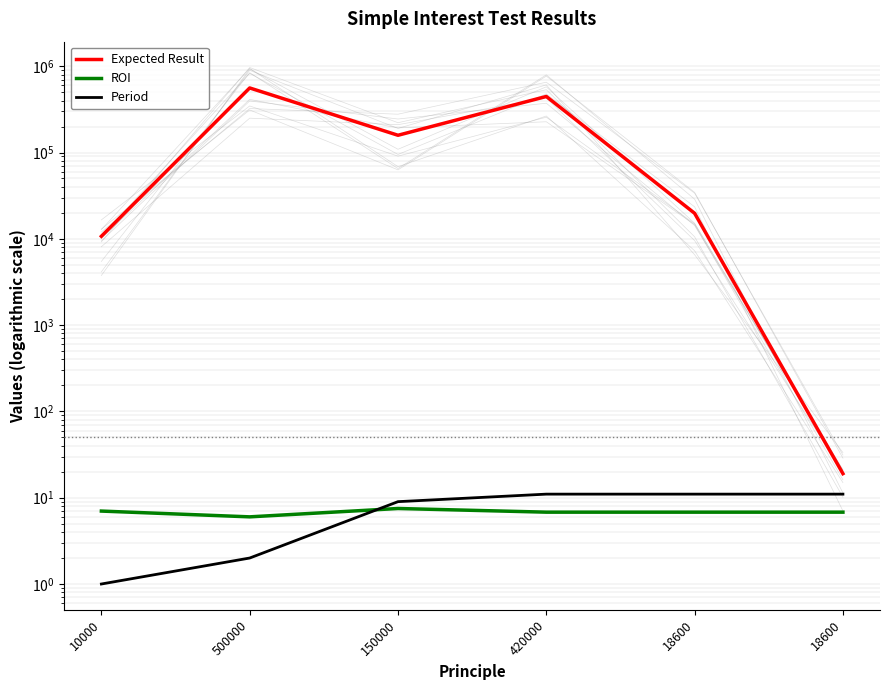

How many interior local peaks does the ROI series have?

1